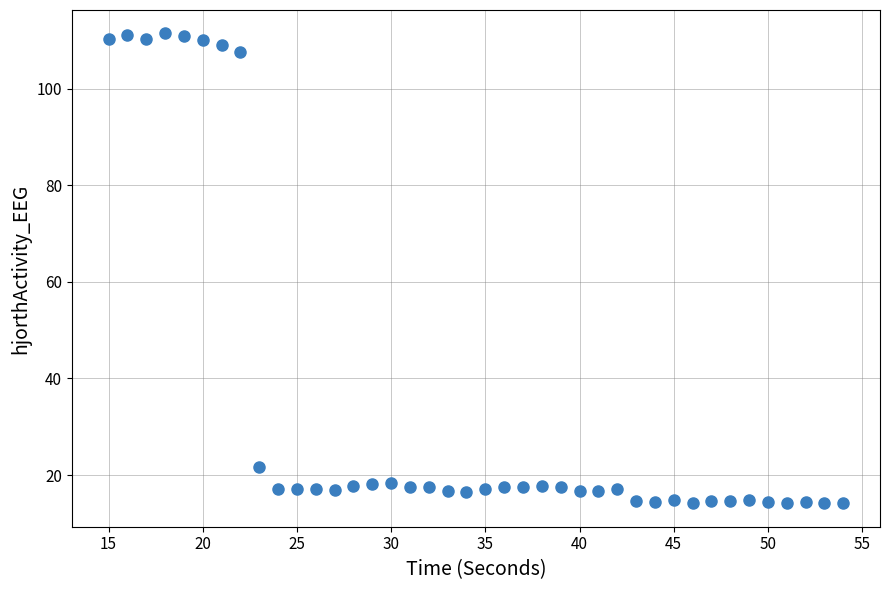

What Y value in the scatter plot is closest to 62?

21.7